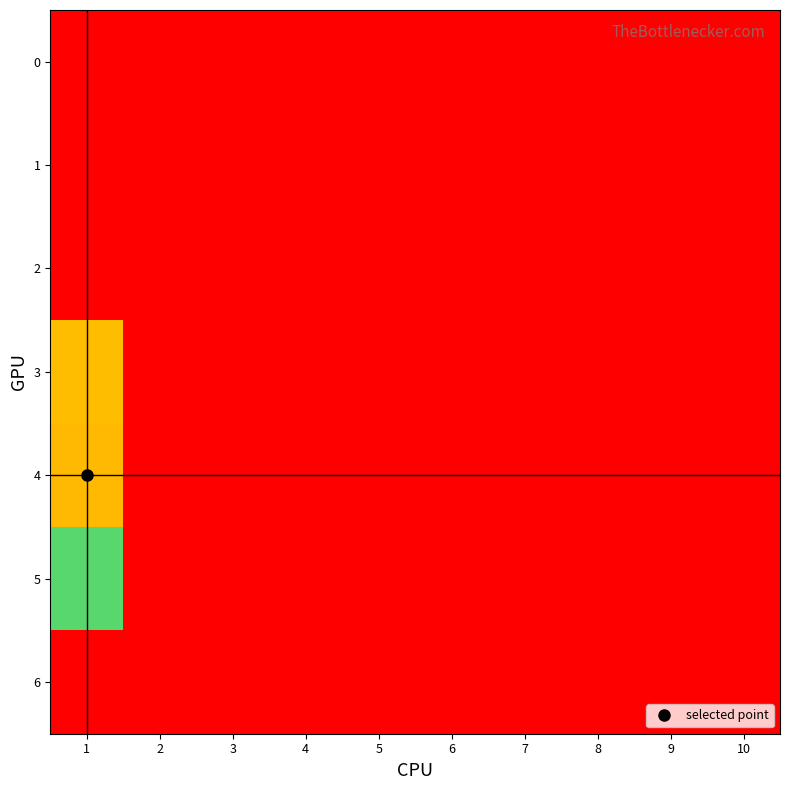

How many series are shown in this chart?

7